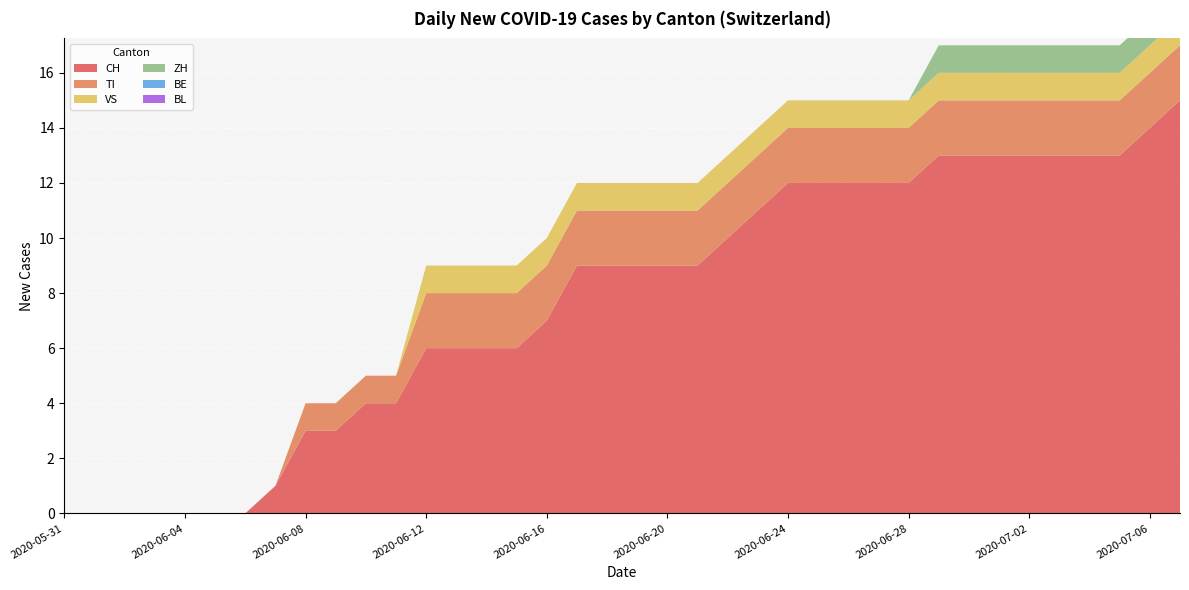

Reading right to left, what are all the values shown in this chart?

CH: 15	14	13	13	13	13	13	13	13	12	12	12	12	12	11	10	9	9	9	9	9	7	6	6	6	6	4	4	3	3	1	0	0	0	0	0	0	0
TI: 2	2	2	2	2	2	2	2	2	2	2	2	2	2	2	2	2	2	2	2	2	2	2	2	2	2	1	1	1	1	0	0	0	0	0	0	0	0
VS: 1	1	1	1	1	1	1	1	1	1	1	1	1	1	1	1	1	1	1	1	1	1	1	1	1	1	0	0	0	0	0	0	0	0	0	0	0	0
ZH: 1	1	1	1	1	1	1	1	1	0	0	0	0	0	0	0	0	0	0	0	0	0	0	0	0	0	0	0	0	0	0	0	0	0	0	0	0	0
BE: 0	0	0	0	0	0	0	0	0	0	0	0	0	0	0	0	0	0	0	0	0	0	0	0	0	0	0	0	0	0	0	0	0	0	0	0	0	0
BL: 0	0	0	0	0	0	0	0	0	0	0	0	0	0	0	0	0	0	0	0	0	0	0	0	0	0	0	0	0	0	0	0	0	0	0	0	0	0